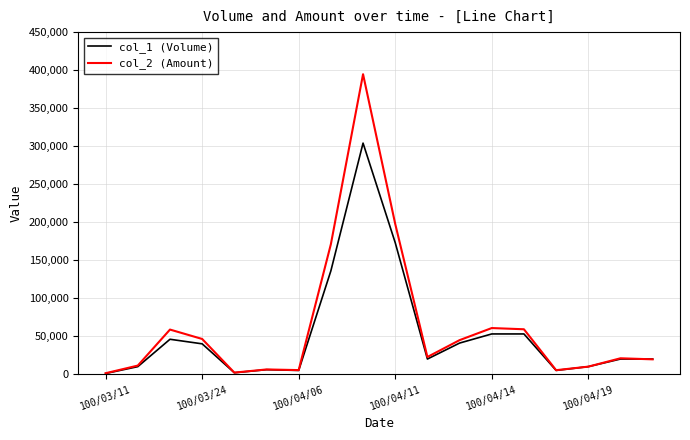

Which series has the widest spread of values?

col_2 (Amount)